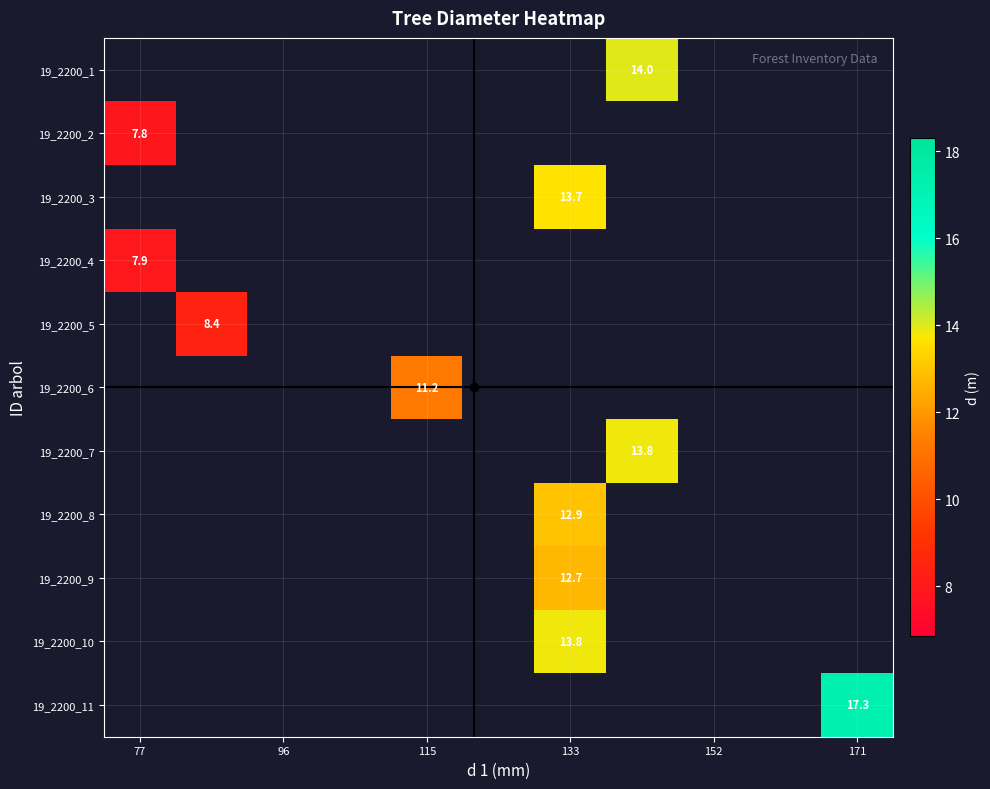

The value of 19_2200_9 at 133 is 18.5. True or false?

False